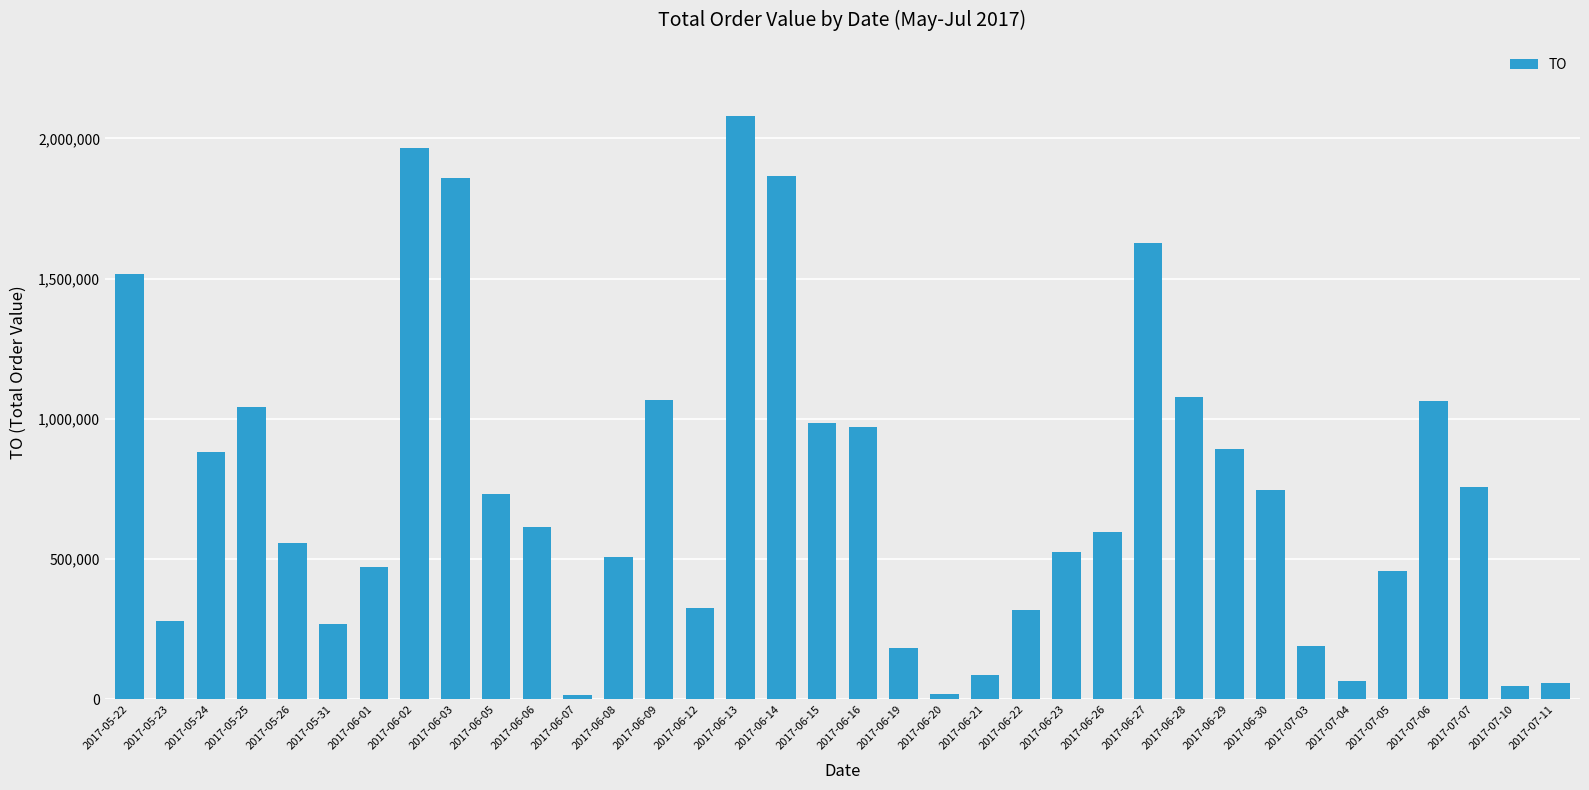

The chart shows a value of 541197 at 2017-06-22. True or false?

False